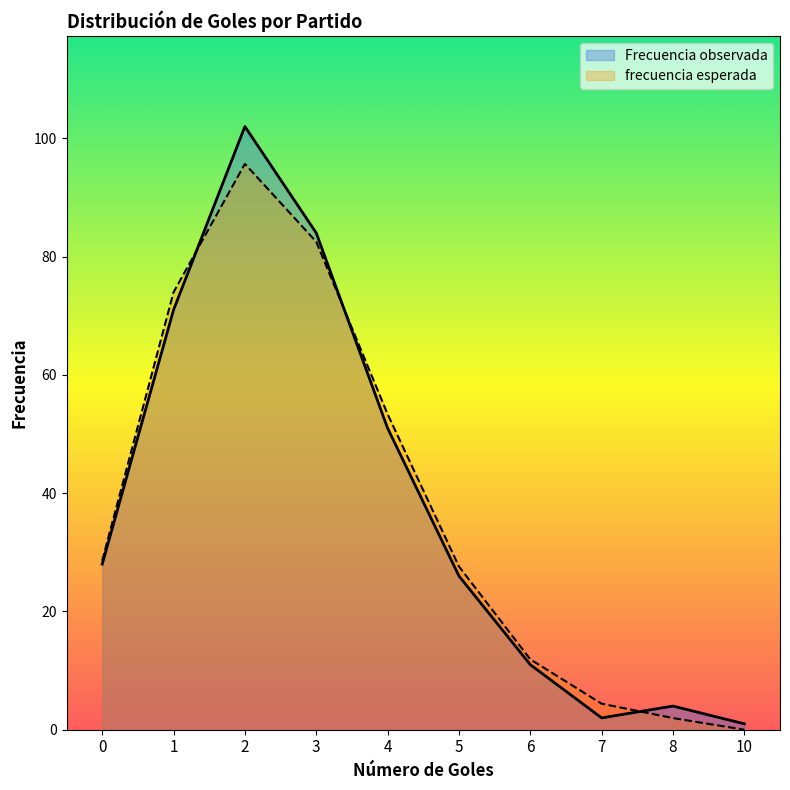

Which series has the largest range (max minus min)?

Frecuencia observada